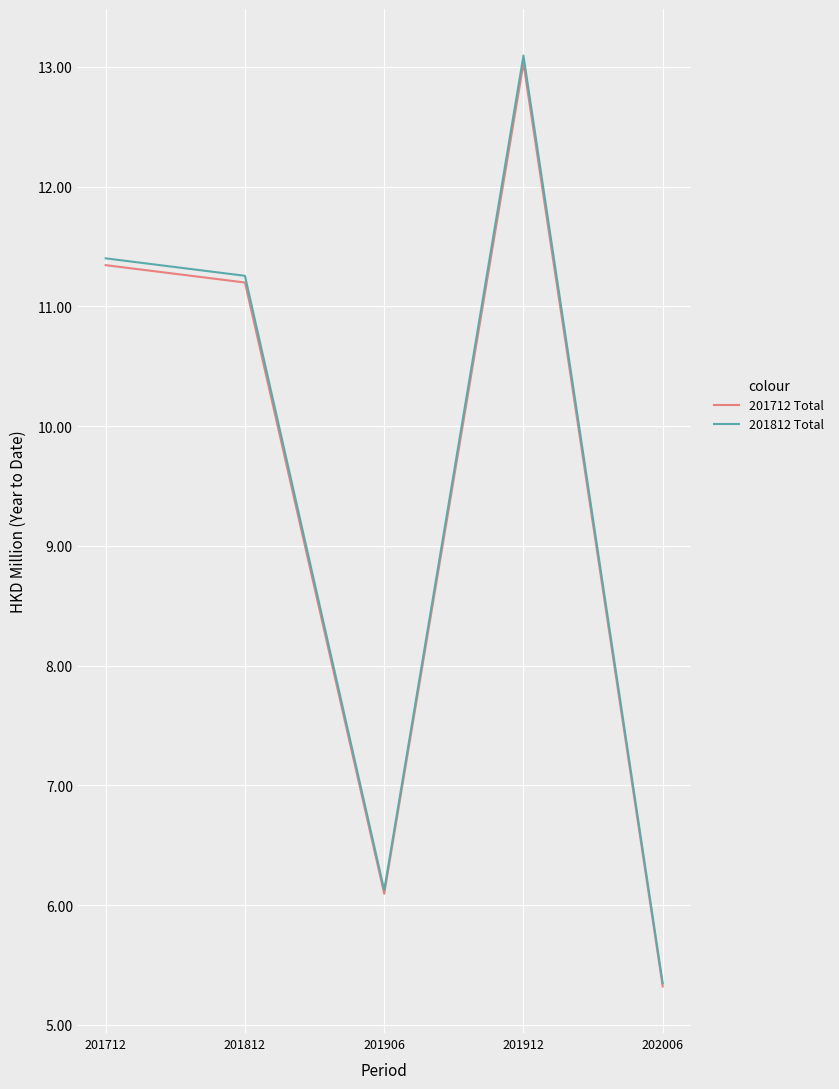

At which label does 201712 Total first exceed 11?

201712